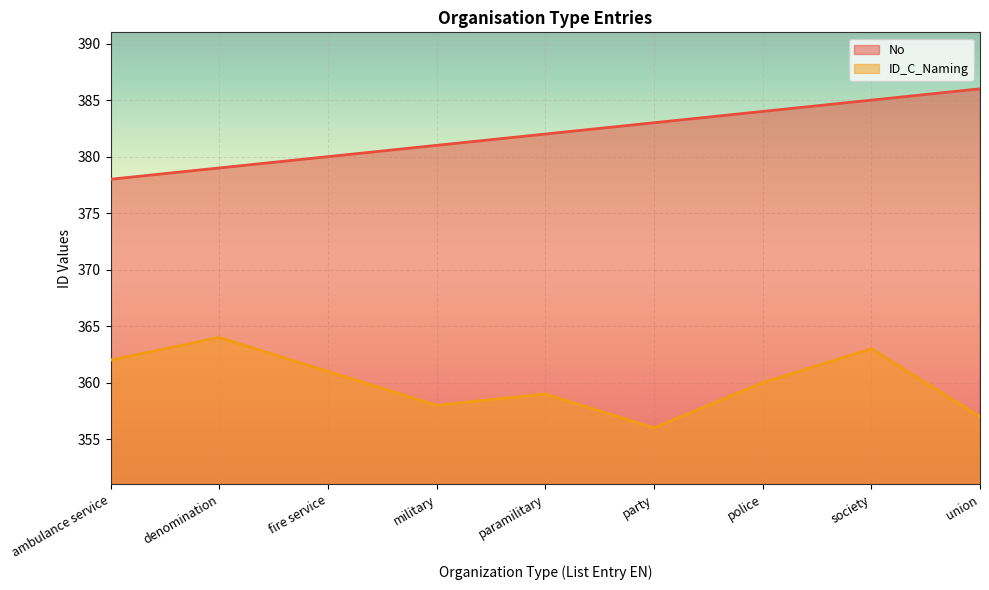

What is the label of the 1st point from the left?

ambulance service